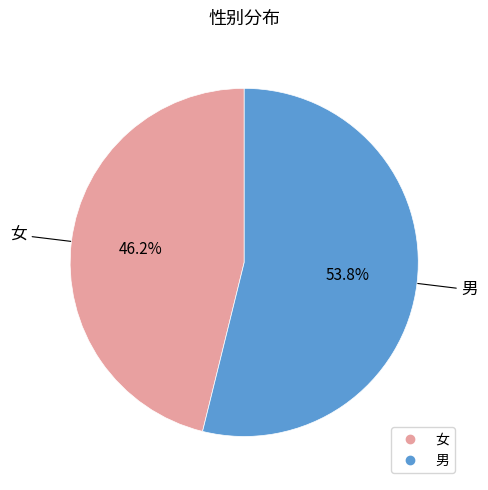

Is there any slice that represents more than half of the pie?

Yes